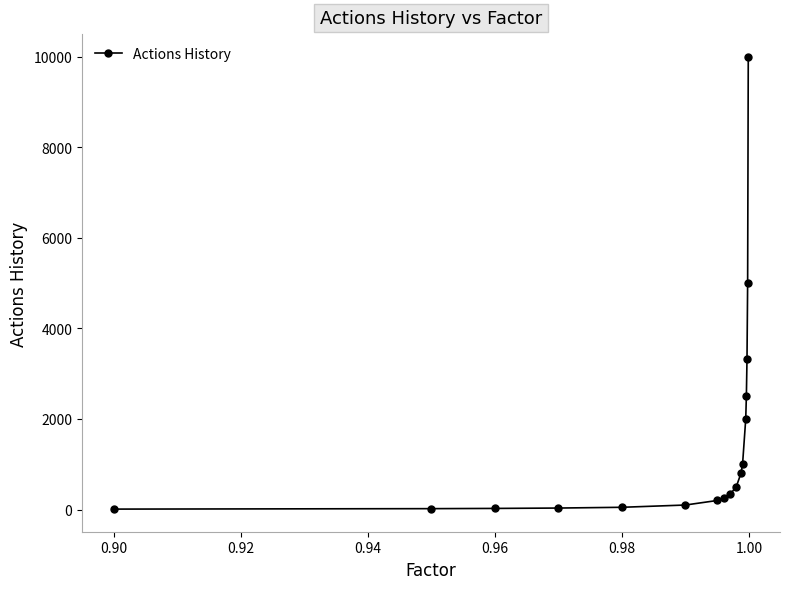

What is the maximum value shown in the chart?

10000.0